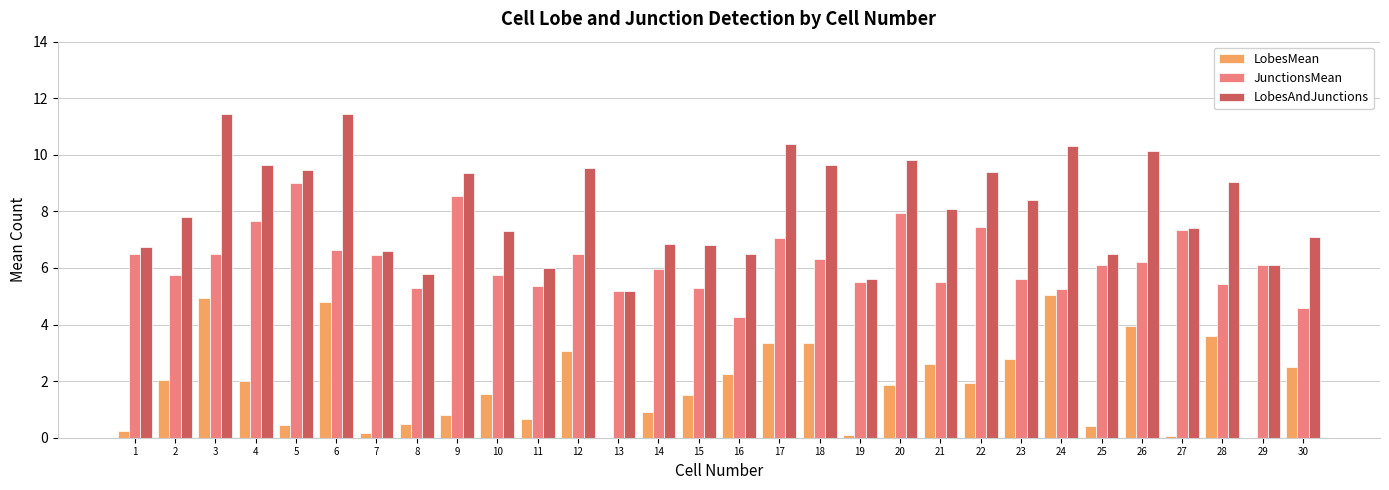

Which series changed the most between 6 and 21?

LobesAndJunctions